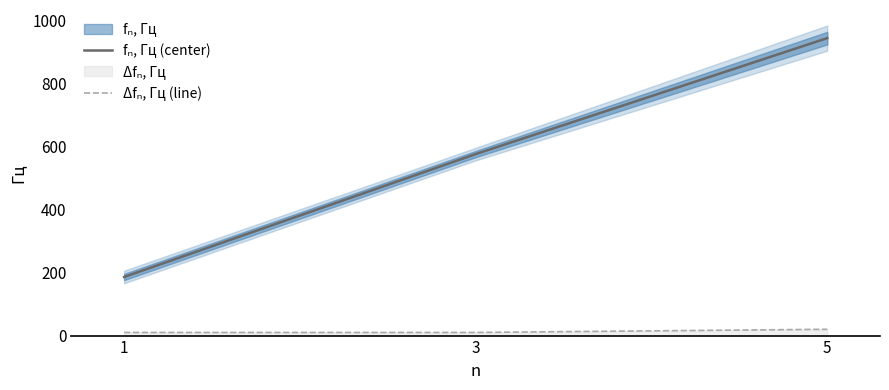

Which category has the lowest value across all series?

1